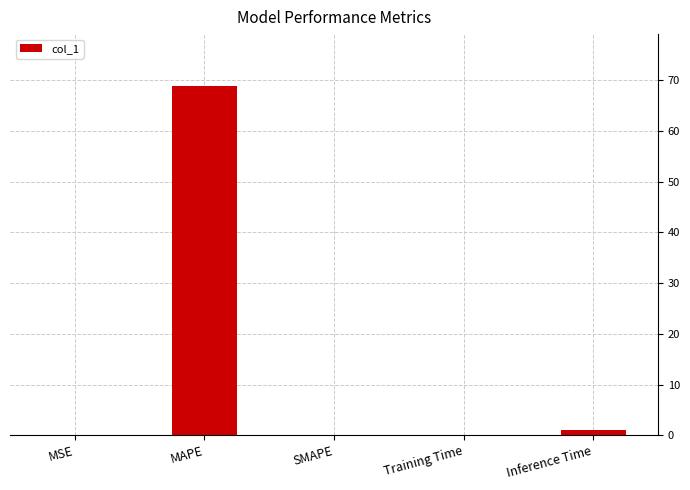

Count the number of data series in this chart.

1